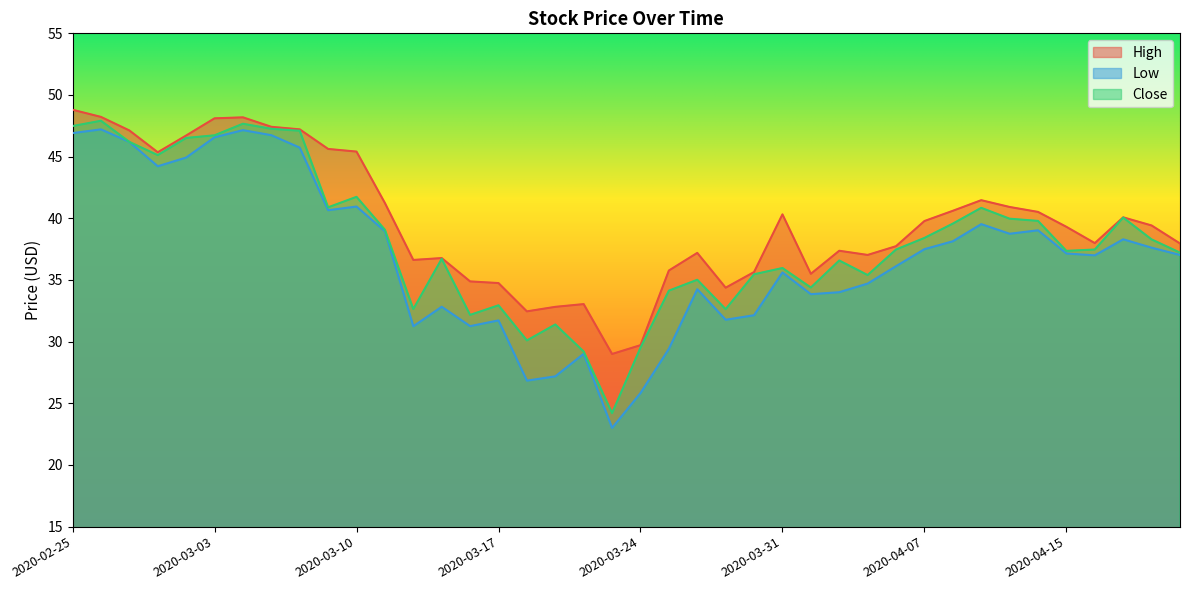

What is the spread (max minus min) of values at 2020-02-26?

1.0